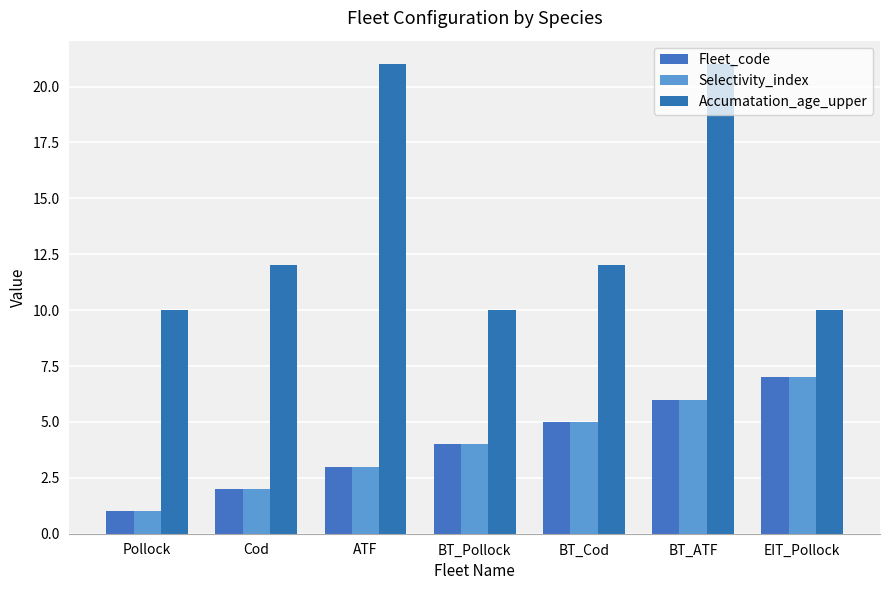

How many groups of bars are there?

7